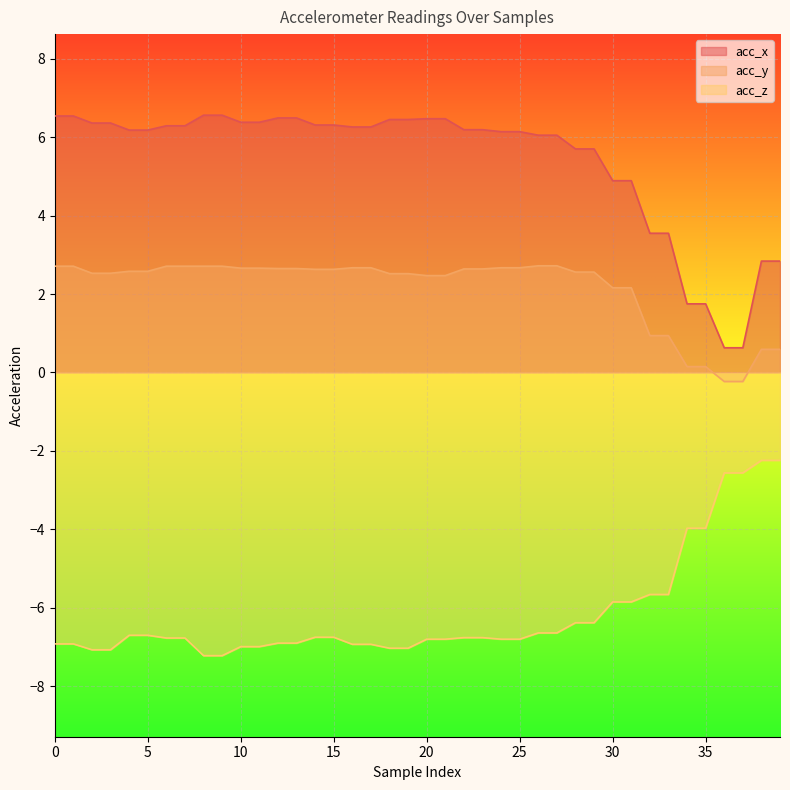

How many values in the acc_z series exceed -6?

10